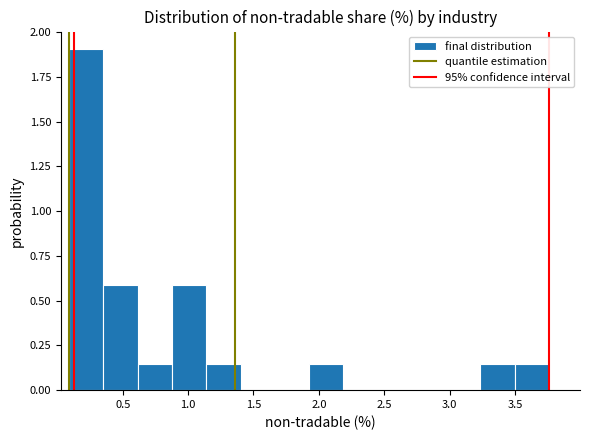

Which range on the x-axis has the tallest bar?

0.10 to 0.35